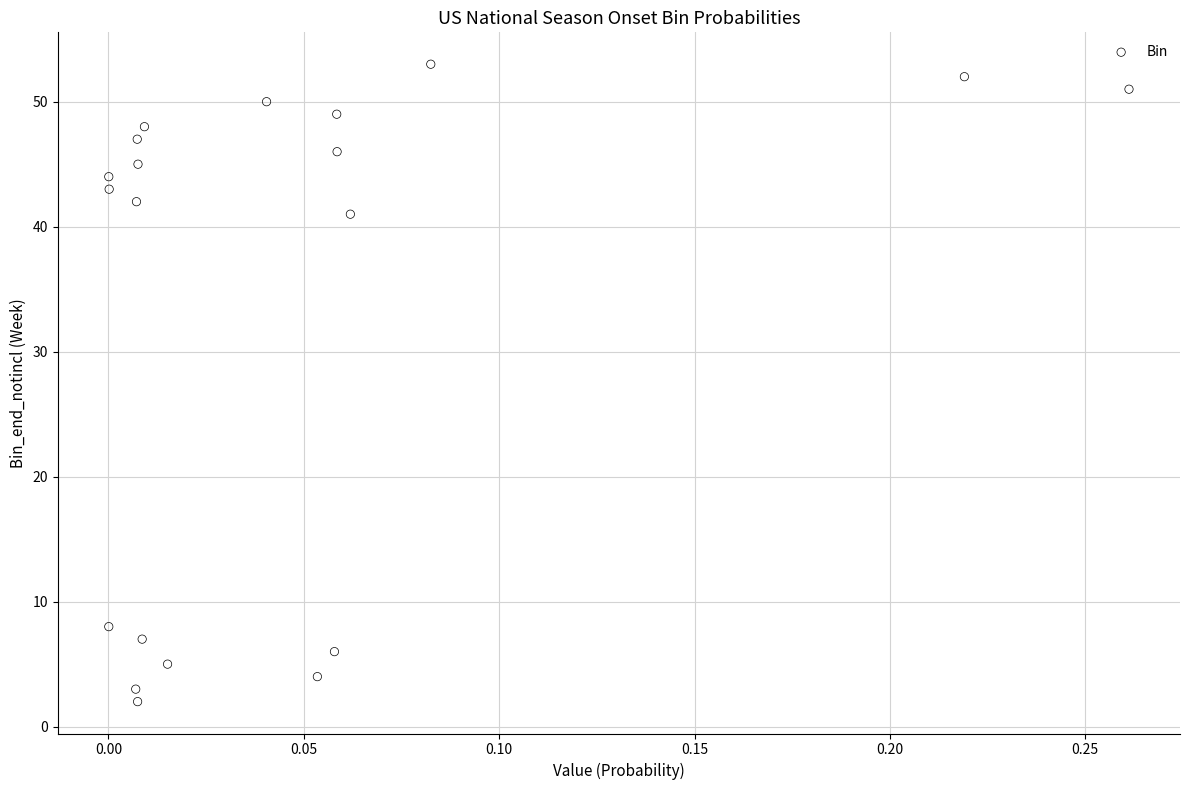

What Y value in the scatter plot is closest to 27?

41